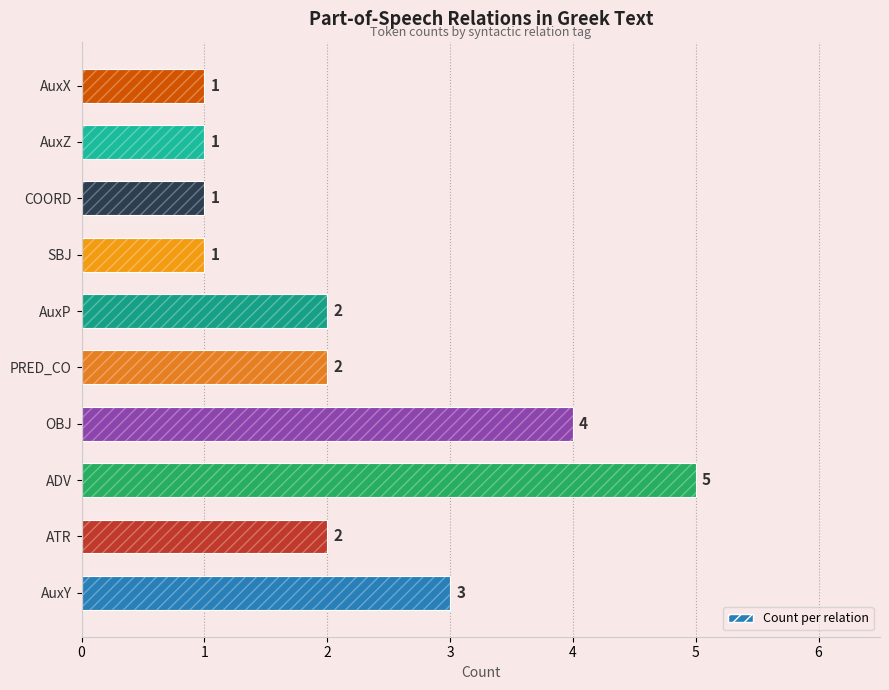

Rank the categories by value from lowest to highest.

6, 7, 8, 9, 1, 4, 5, 0, 3, 2